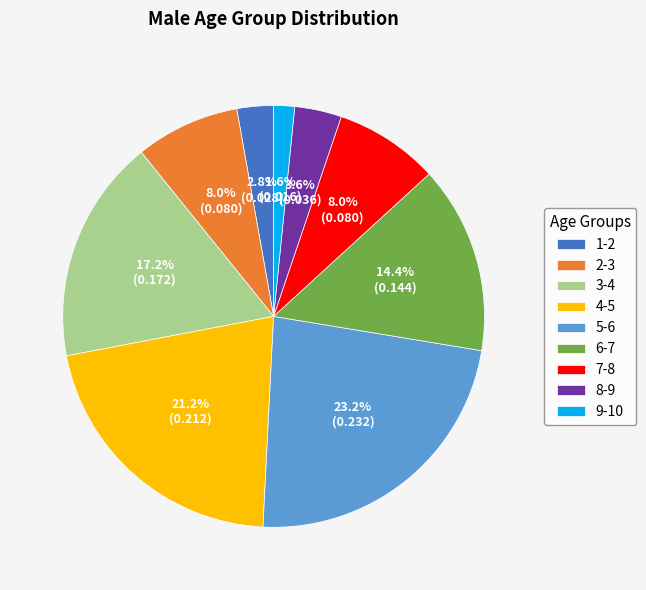

To the nearest percent, what is the difference between the largest and smallest slice percentages?

22%